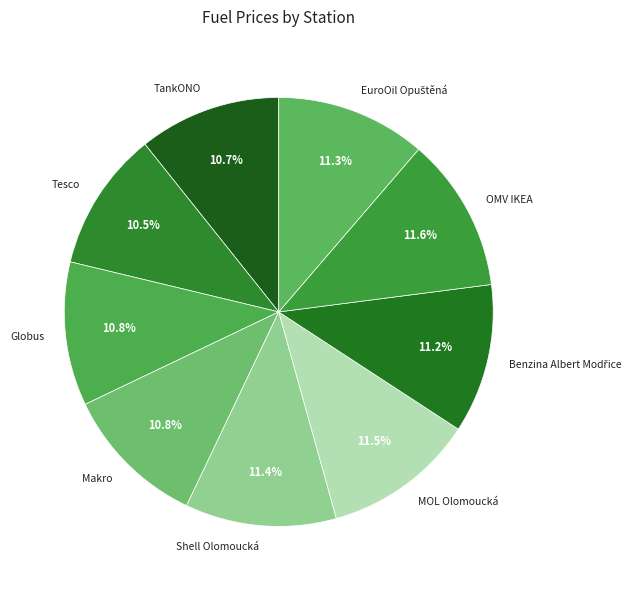

Is there any slice that represents more than half of the pie?

No